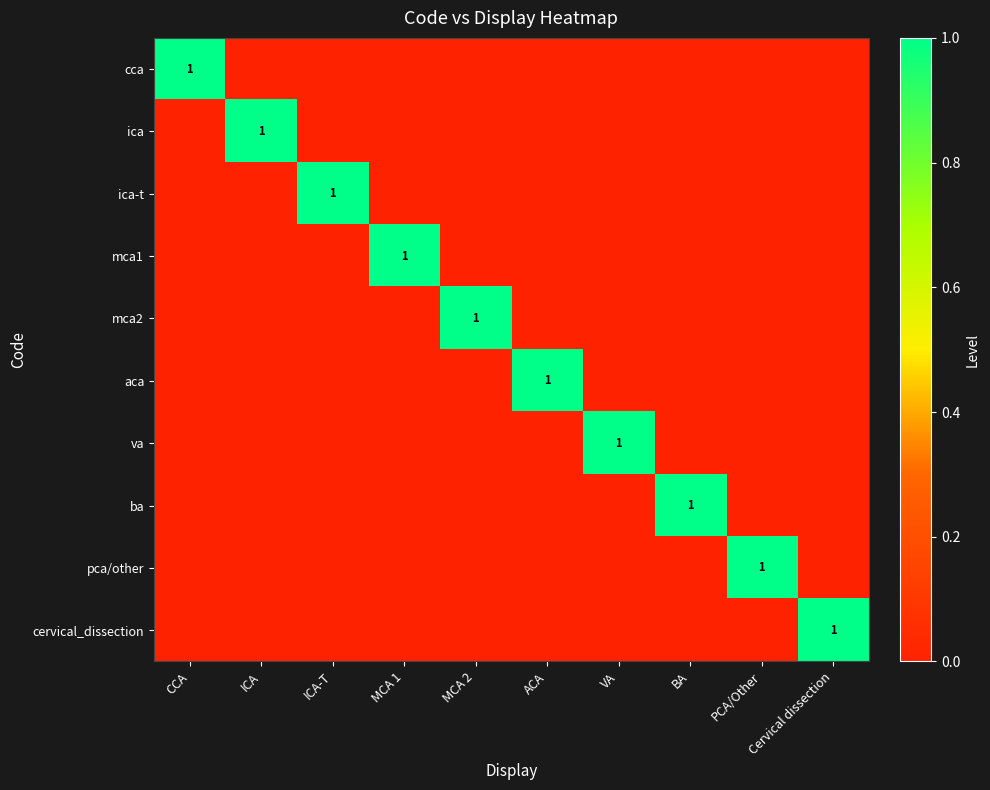

At which category does the chart reach its minimum across all series?

ICA